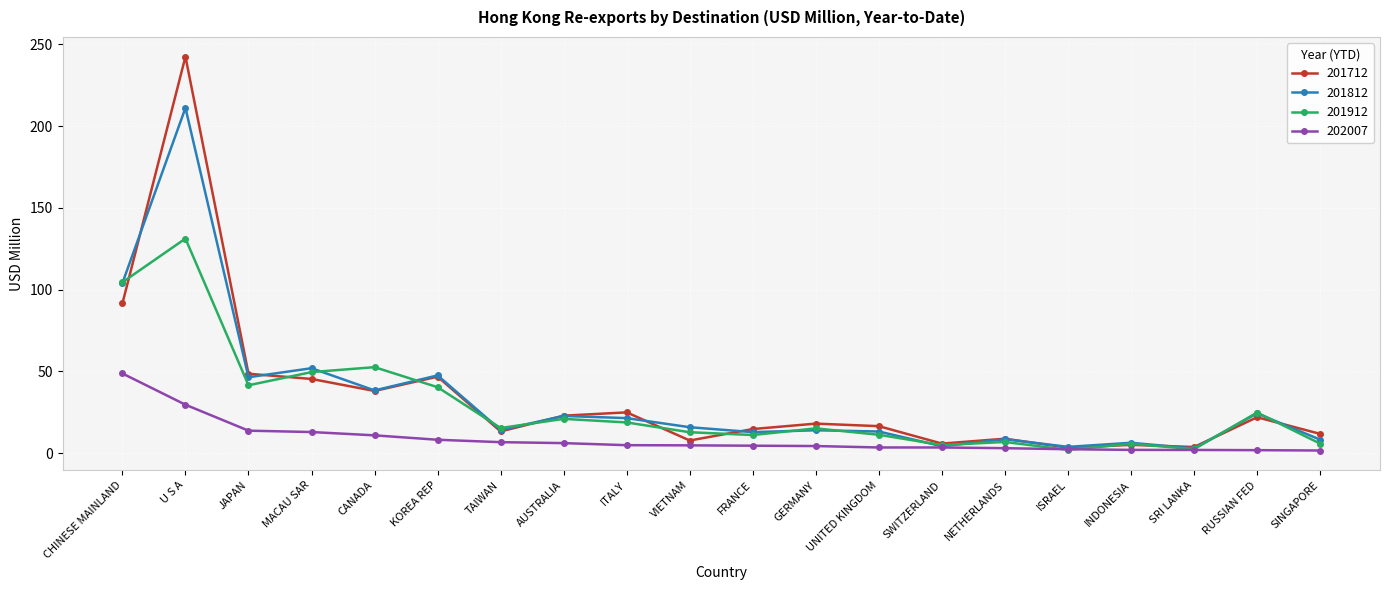

How many interior local valleys does the 201812 series have?

7